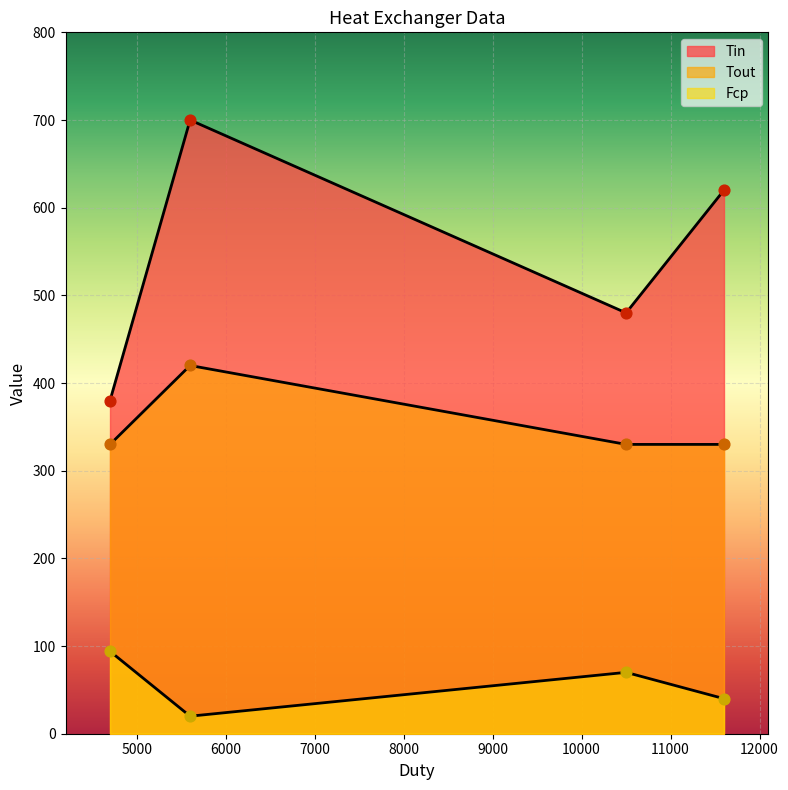

What are all the series names shown in the legend?

Tin, Tout, Fcp